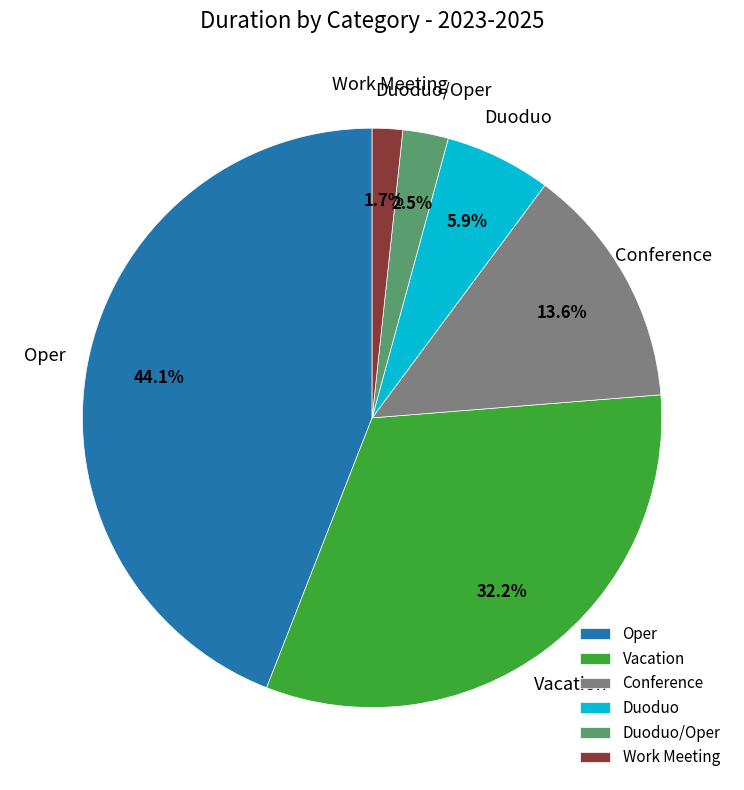

Combined, do Conference and Work Meeting account for over 50%?

No